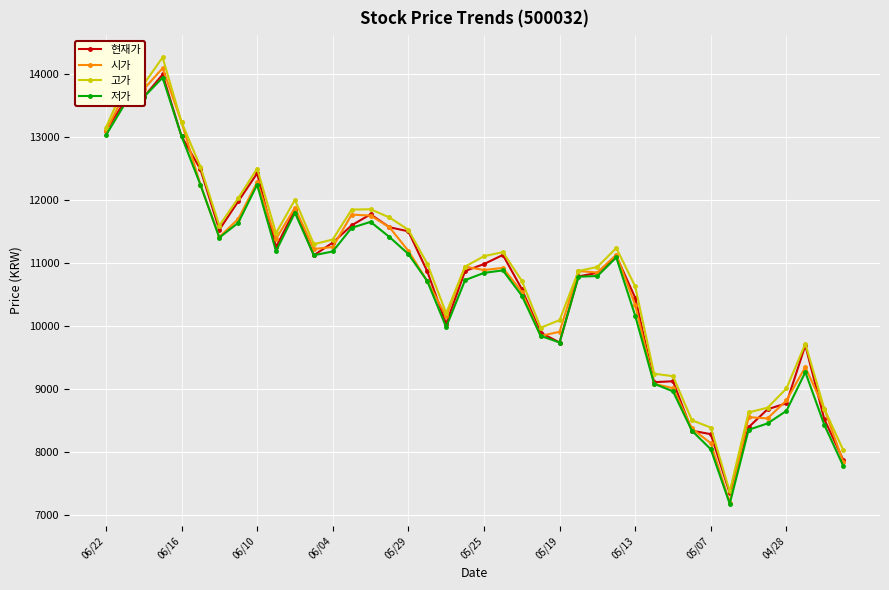

What is the smallest value displayed?

7175